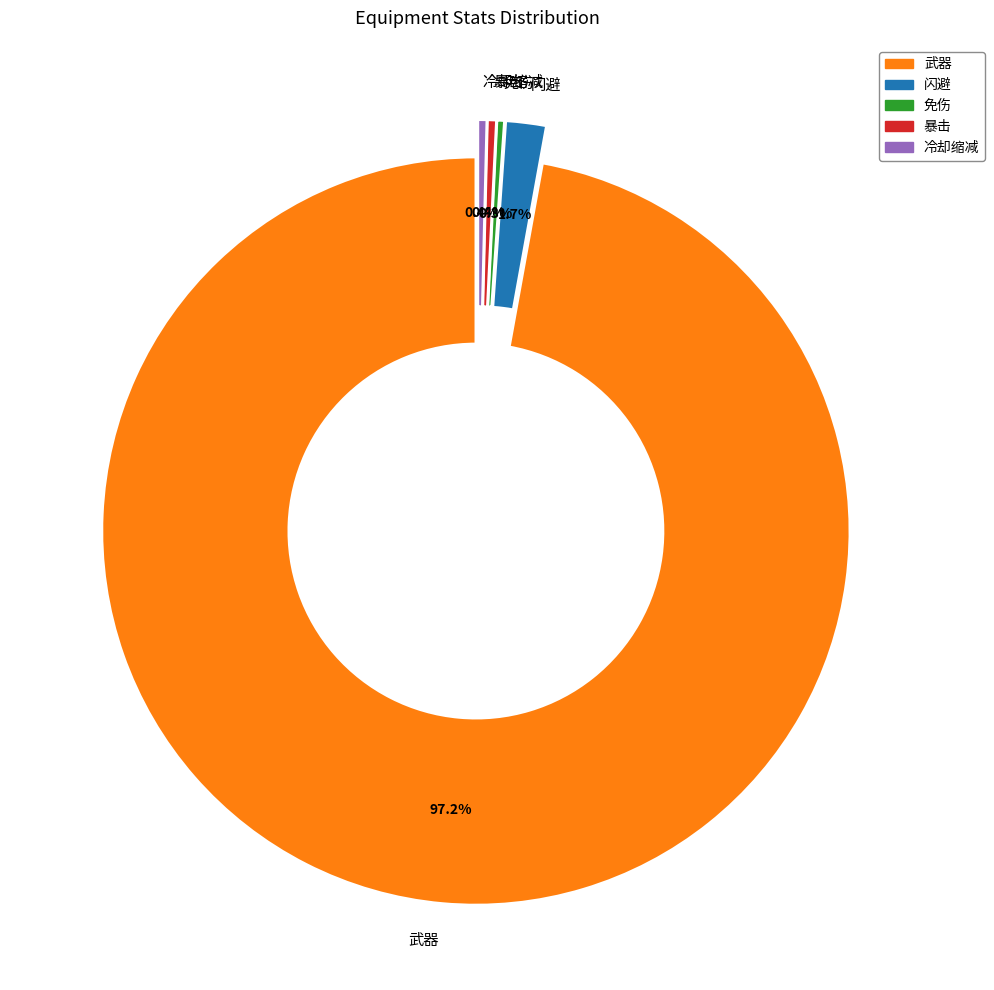

What percentage do 闪避 and 暴击 together represent?

2.1%